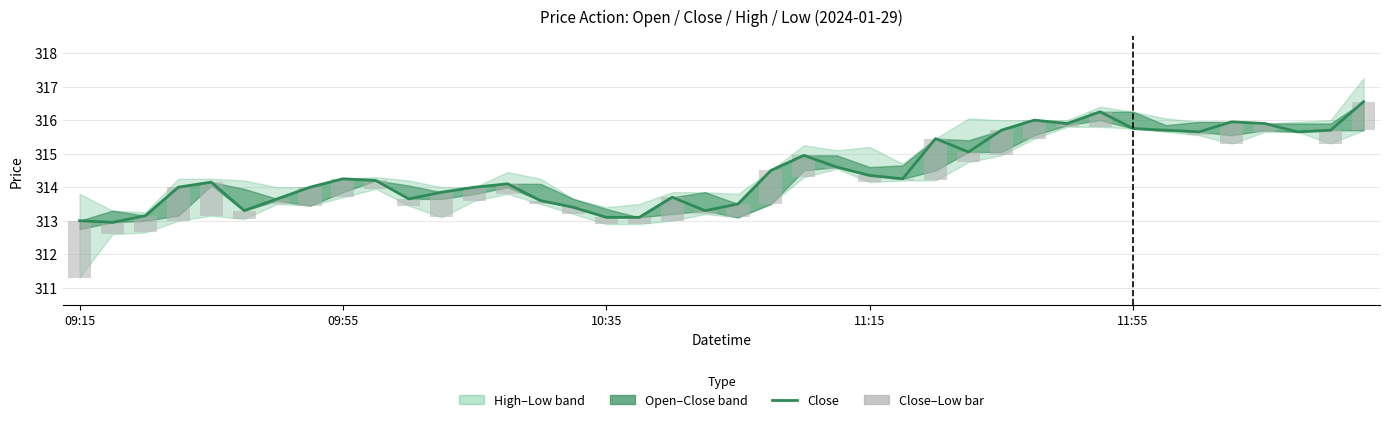

What is the highest value of the Close–Low bar series?

1.7